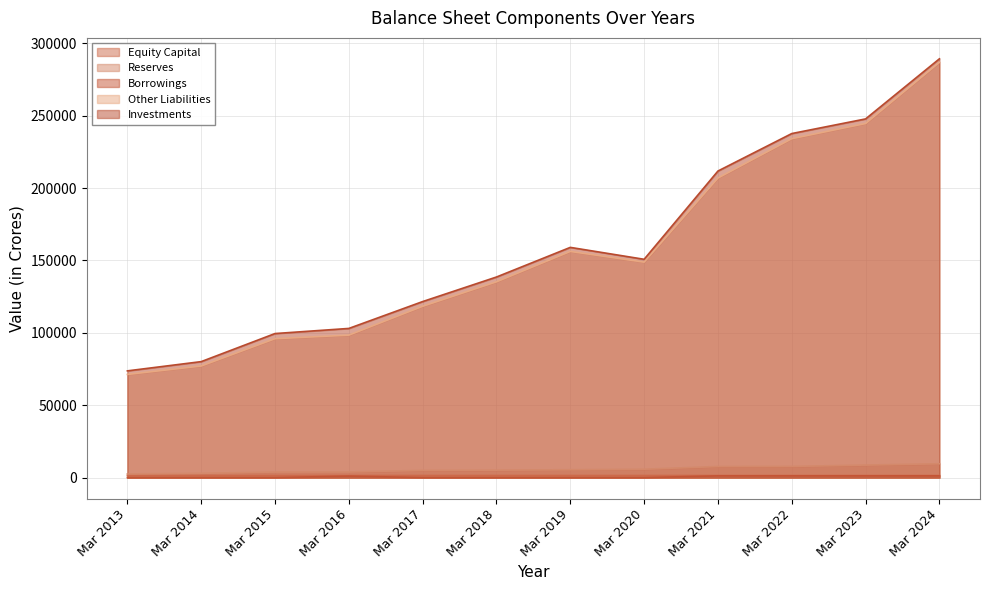

What is the highest value of the Investments series?

289230